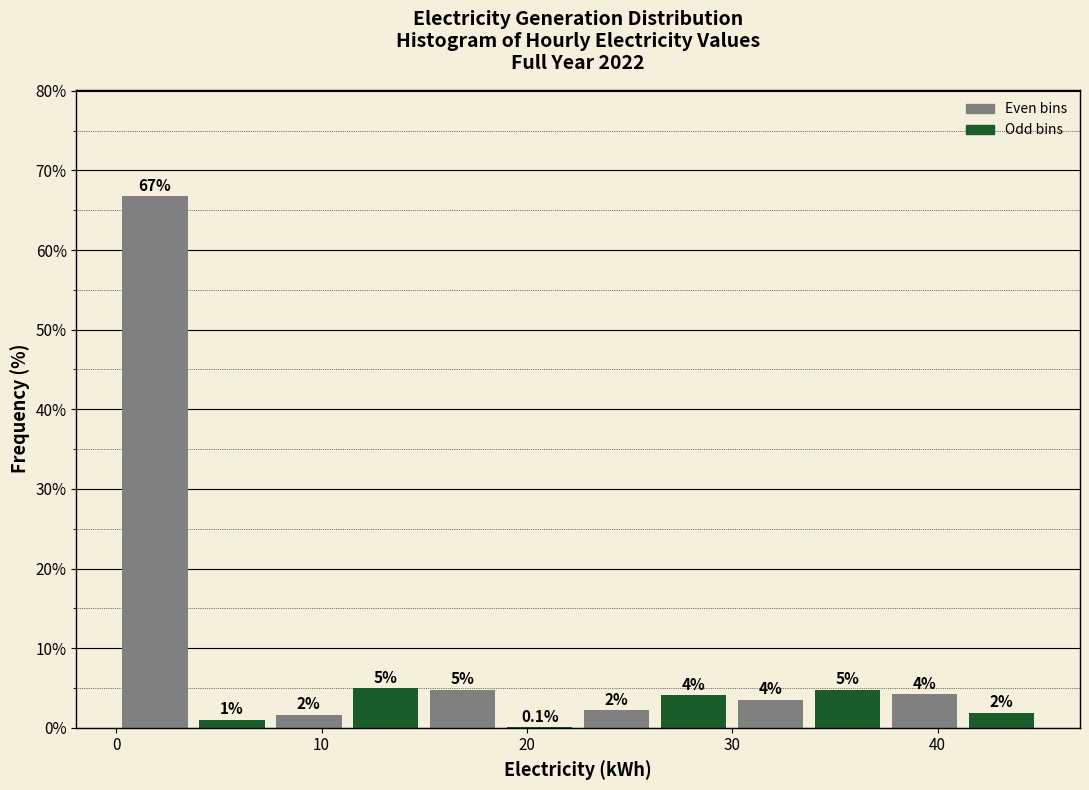

Around what value on the x-axis is the tallest bar? Give the approximate position of its centre, as read against the axis.

2